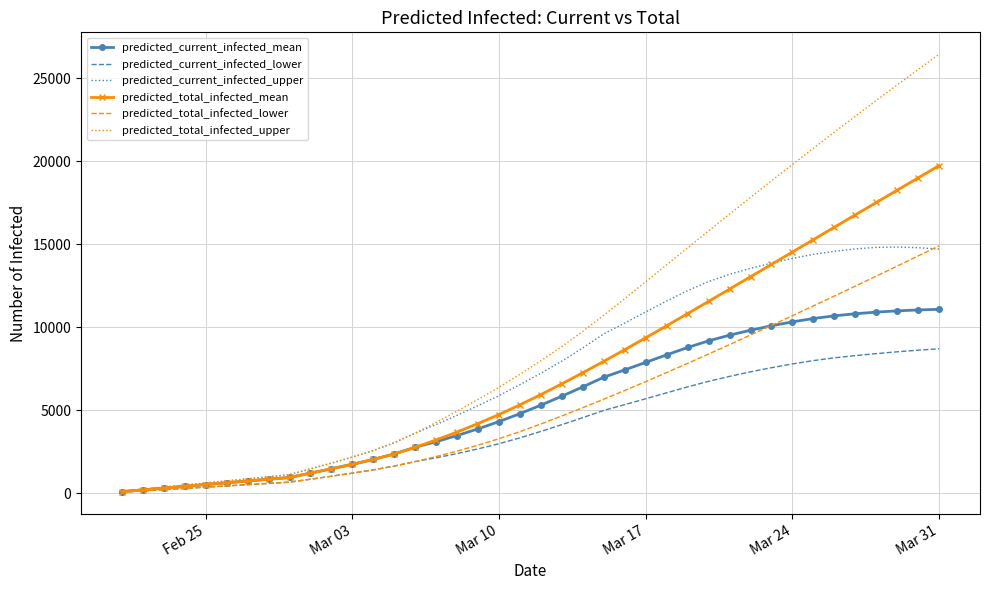

What is the highest value of the predicted_total_infected_upper series?

26438